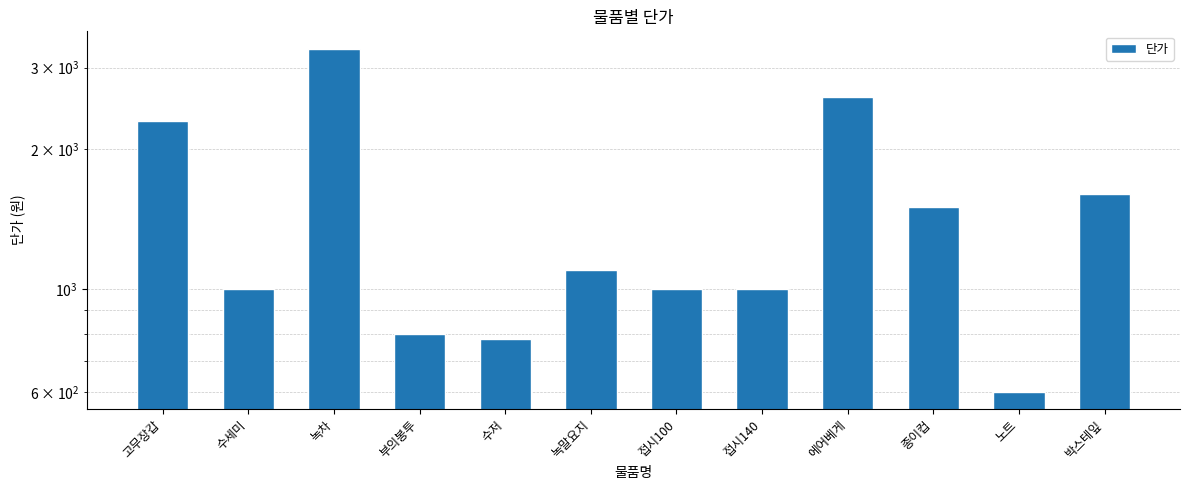

Reading left to right, list all the values displayed in this chart.

2300	1000	3300	800	780	1100	1000	1000	2600	1500	600	1600